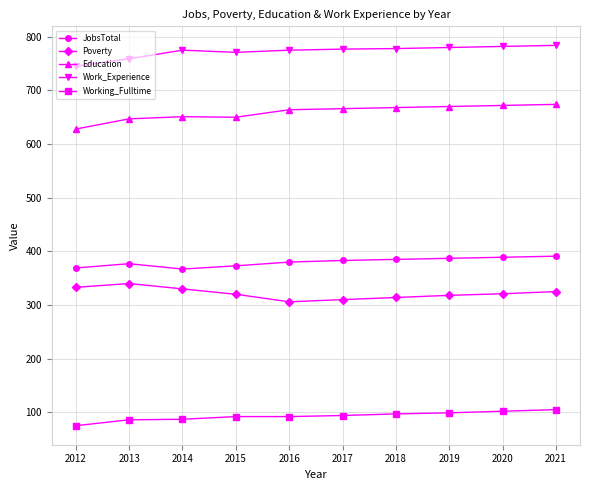

True or false: Education and Working_Fulltime intersect in this chart.

False